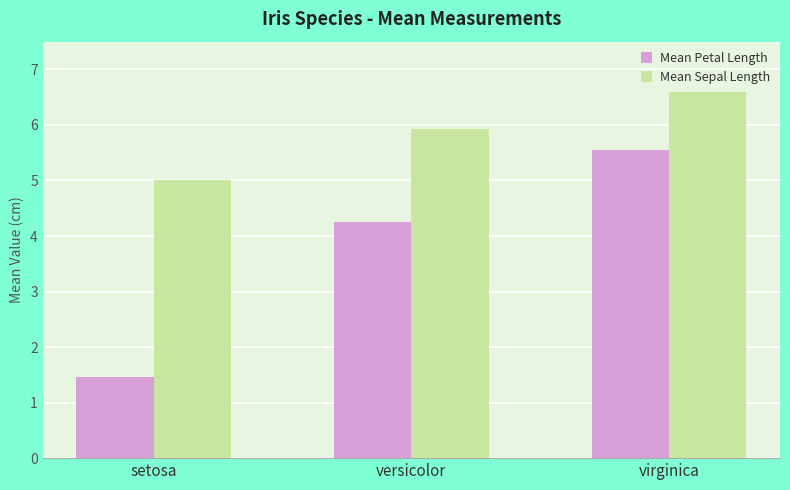

Where is Mean Petal Length nearest to the value 3?

versicolor